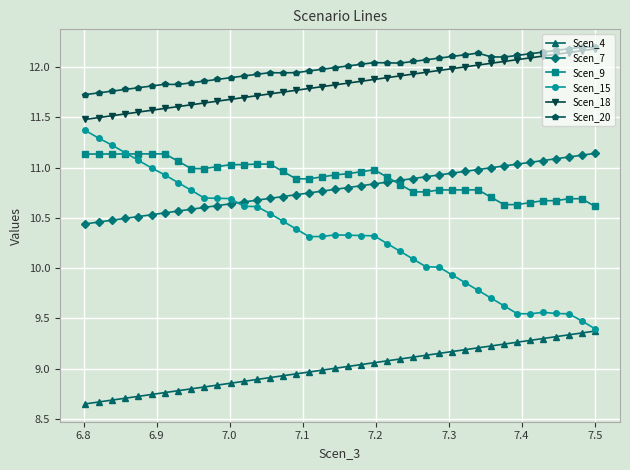

What is the maximum value for Scen_20?

12.2